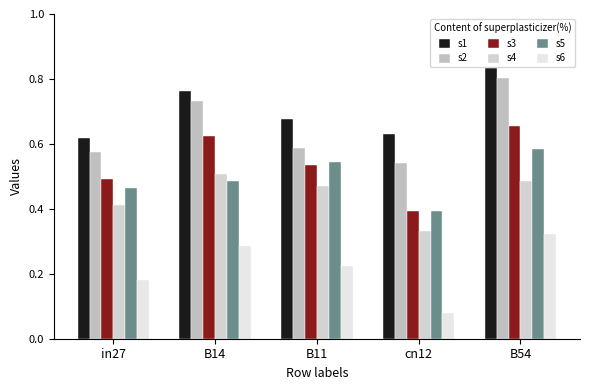

Is it true that s3 equals 0.4 at B14?

False